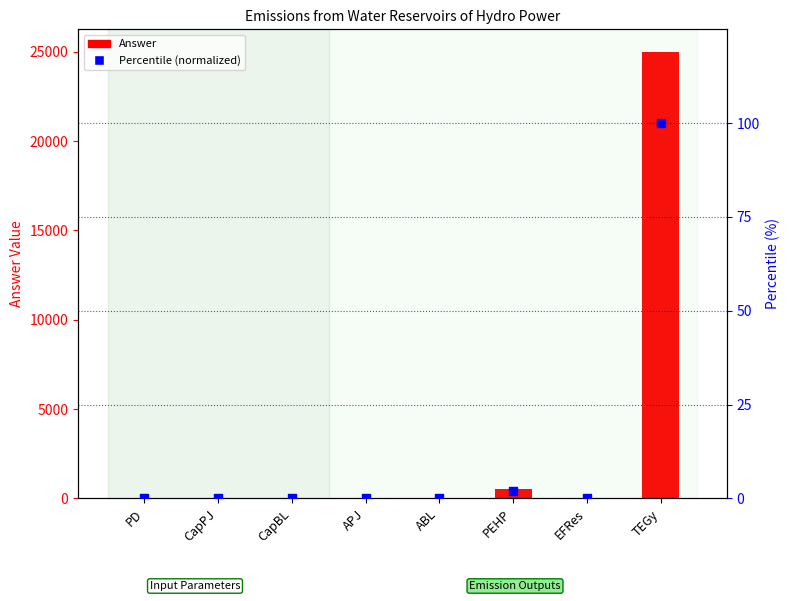

At which category is the sum across all series the highest?

TEGy